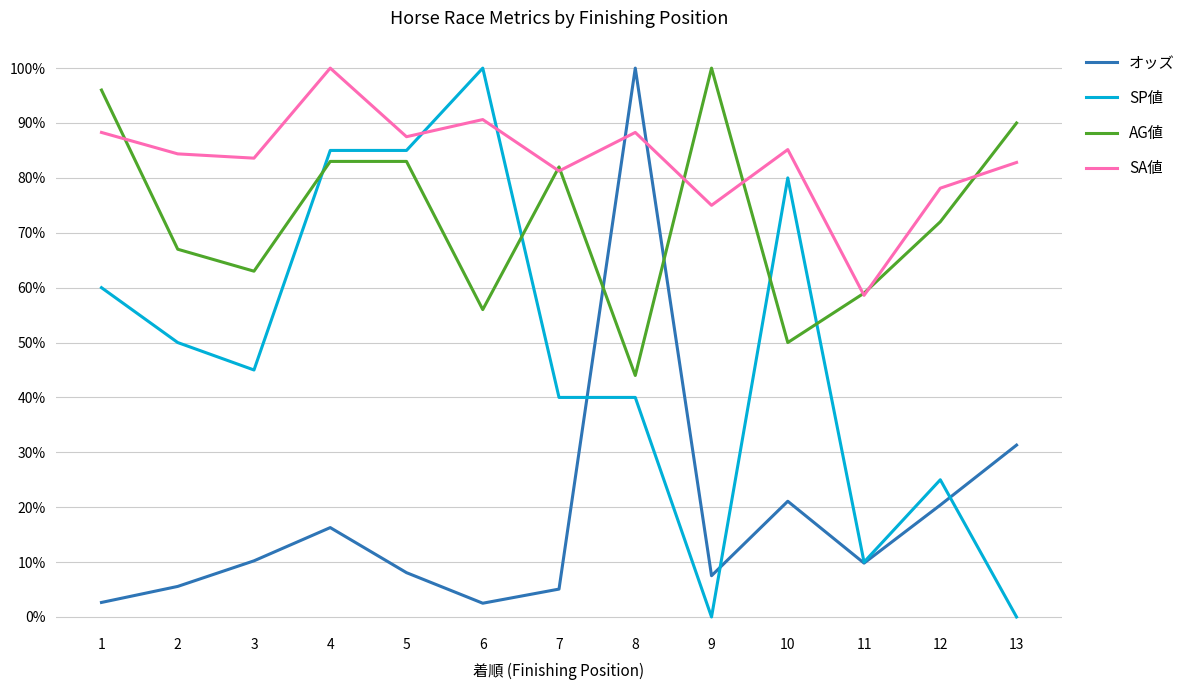

What is the difference between the highest and lowest values at 10?

0.6